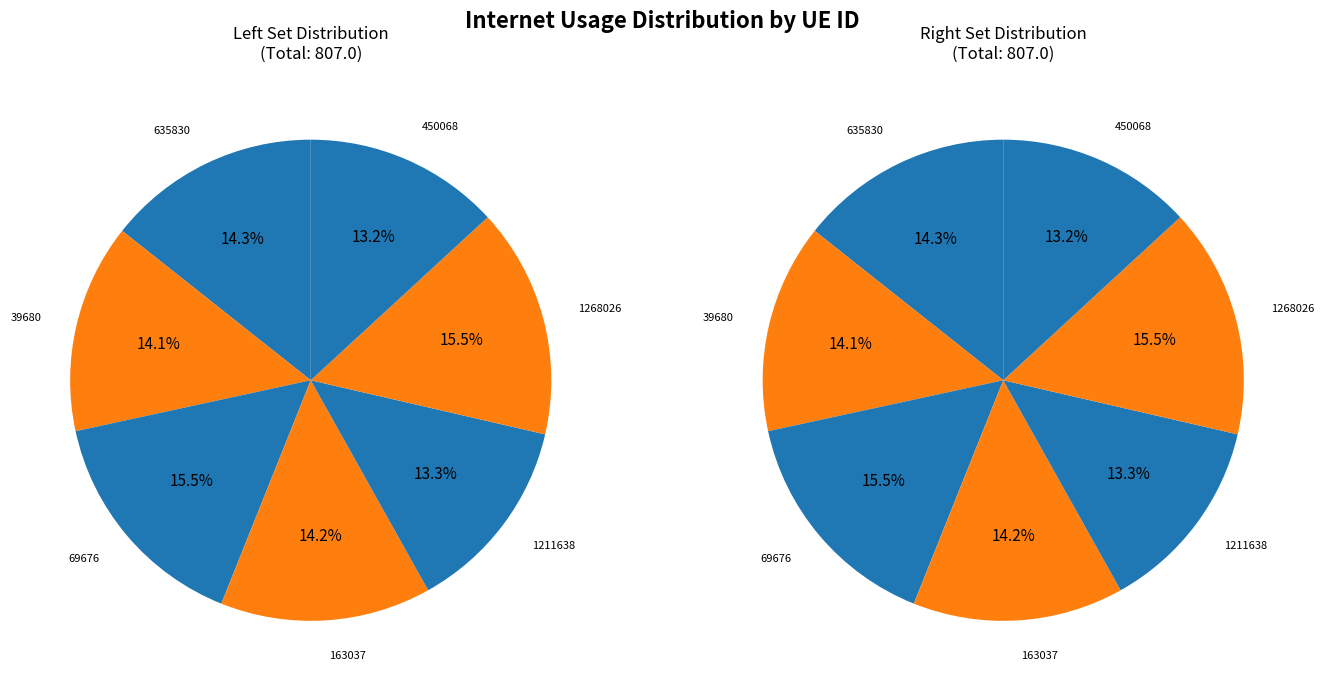

Count the number of slices in the pie.

7